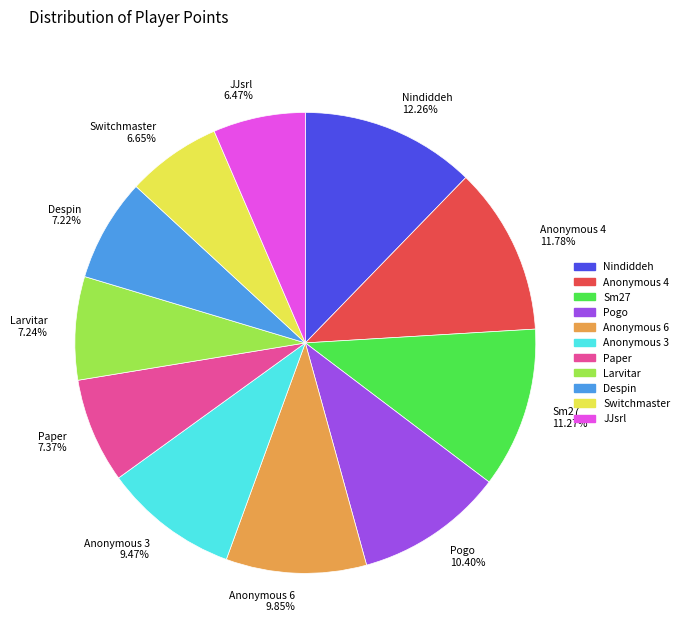

What is the ratio of the value at JJsrl to the value at Larvitar?

0.9